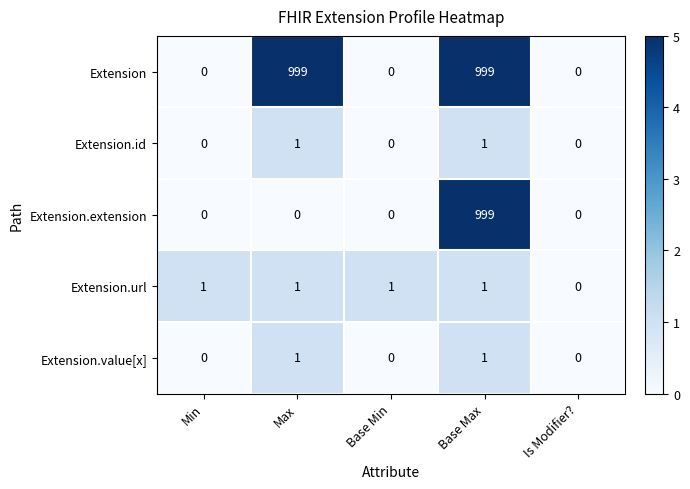

The Extension series shows 0 at Base Min. True or false?

True